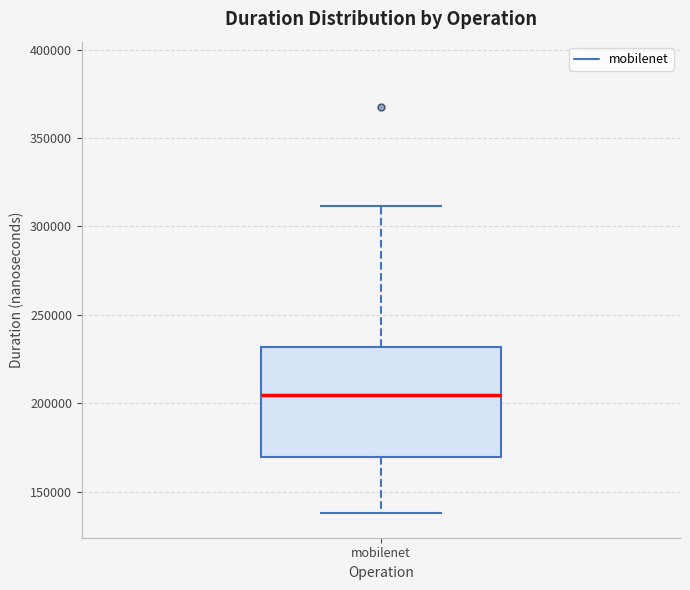

Transcribe this box plot: give where the median line is, the range the box spans, and where the two whiskers end, as read against the y-axis. The values are not printed on the chart, so give them approximately, as read against the axis.

median 205000, box 170000 to 230000, whiskers 140000 to 310000